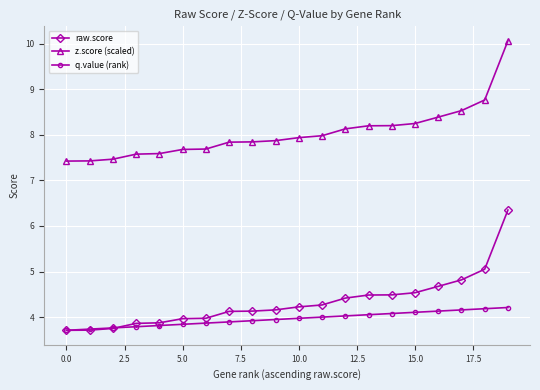

What is the value of the raw.score point at the 5th from the left?

3.9